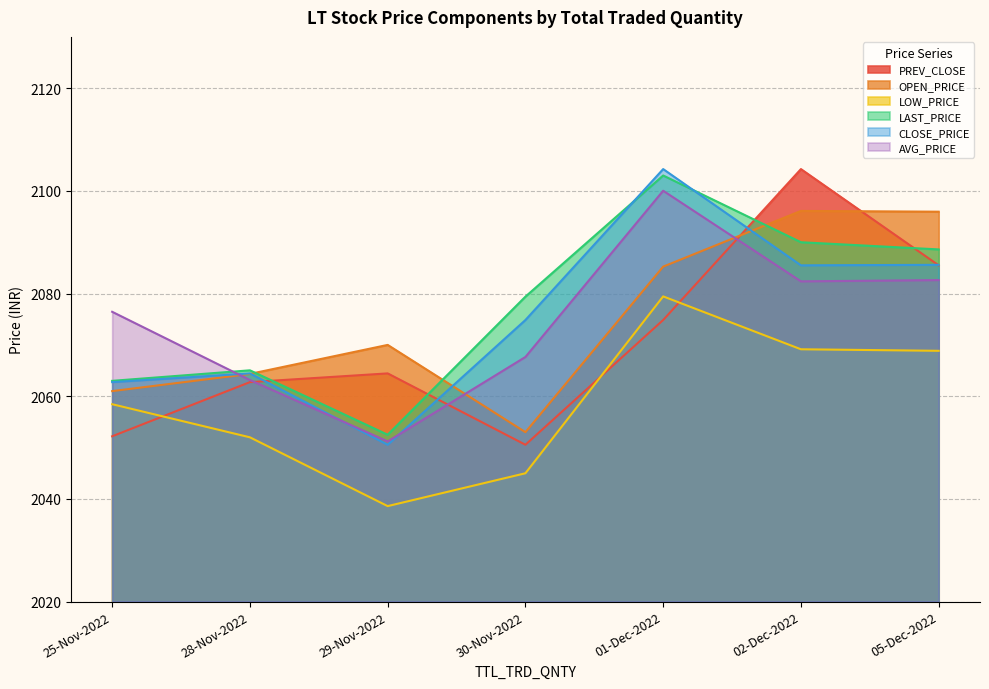

What position from the left is 02-Dec-2022?

6